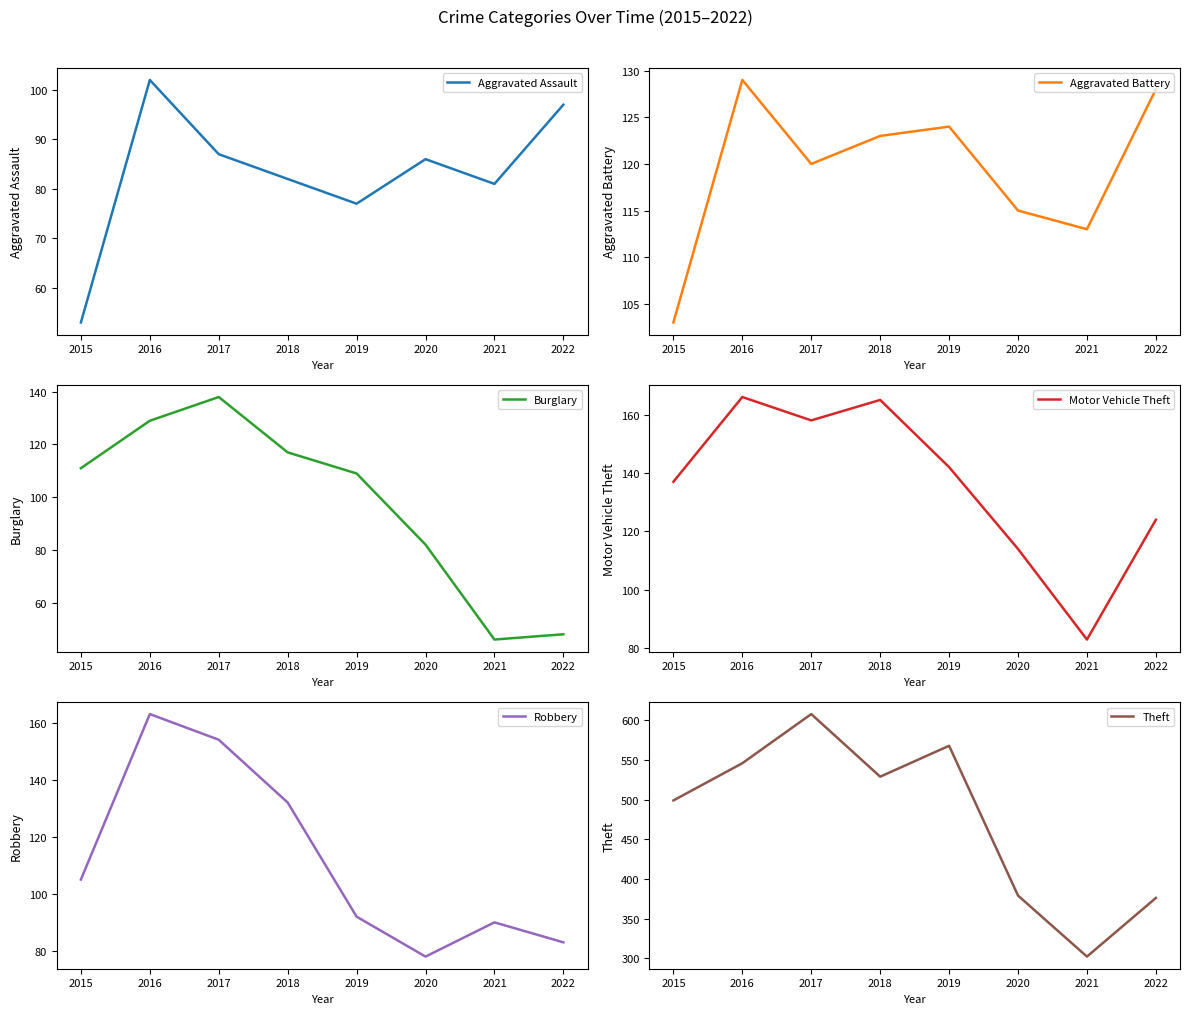

Reading left to right, transcribe all the data shown in this chart.

Aggravated Assault: 53	102	87	82	77	86	81	97
Aggravated Battery: 103	129	120	123	124	115	113	128
Burglary: 111	129	138	117	109	82	46	48
Motor Vehicle Theft: 137	166	158	165	142	114	83	124
Robbery: 105	163	154	132	92	78	90	83
Theft: 499	546	608	529	568	379	302	376